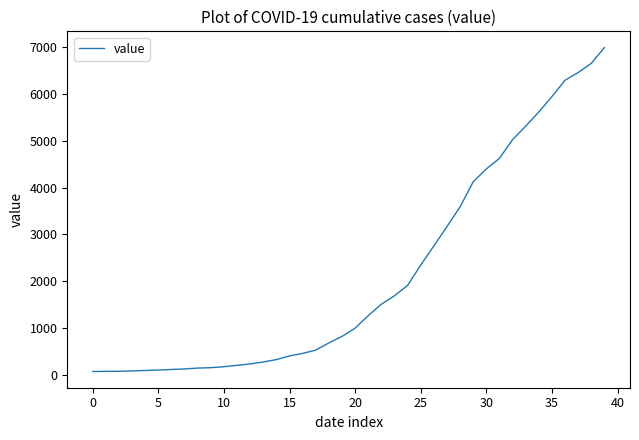

How many series are shown in this chart?

1